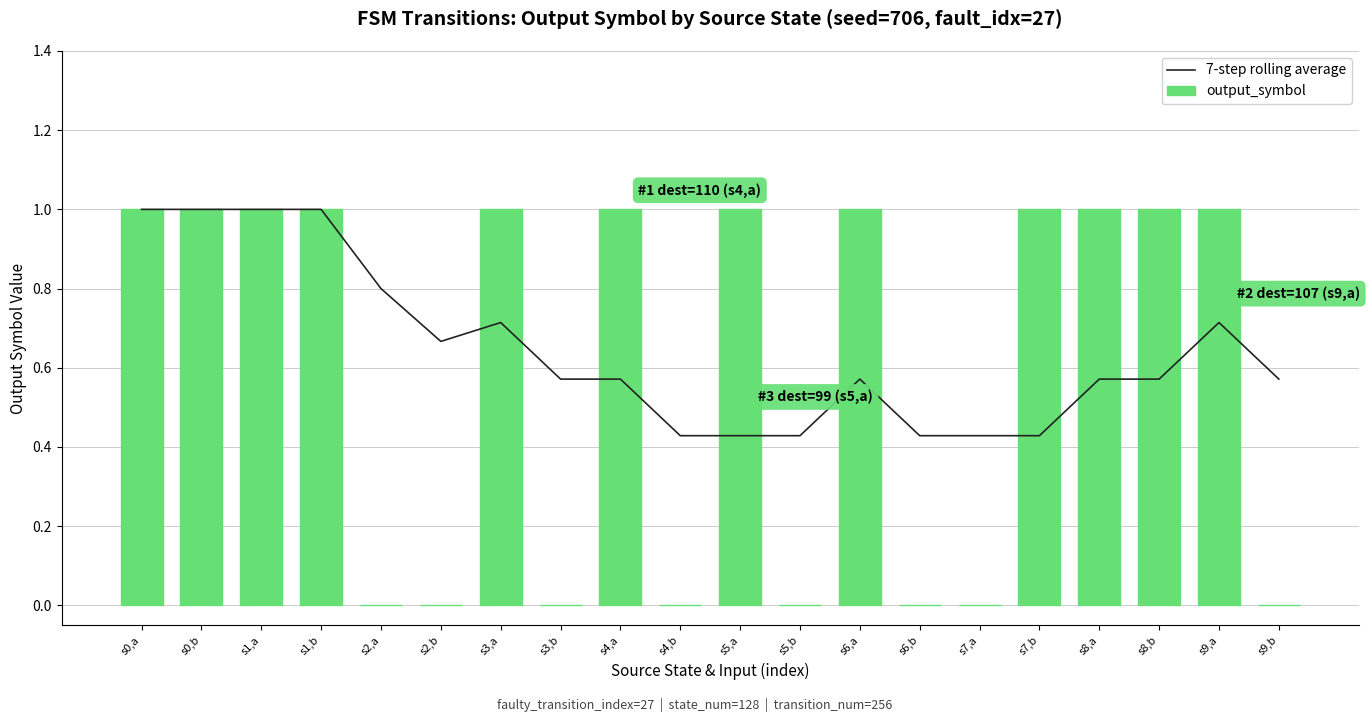

List the series in order of their overall mean, highest first.

7-step rolling average, output_symbol